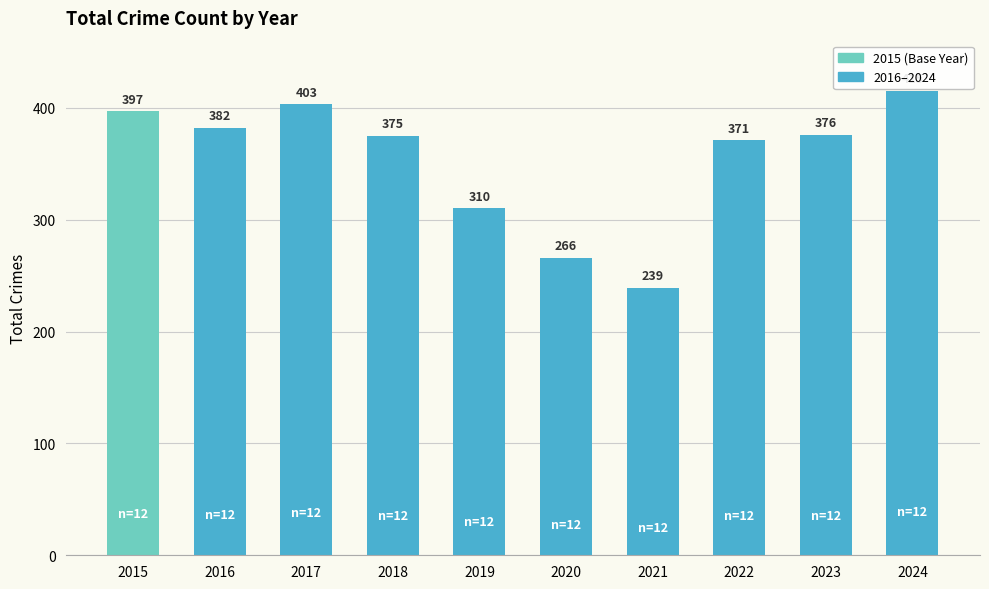

The chart shows a value of 84 at 2024. True or false?

False